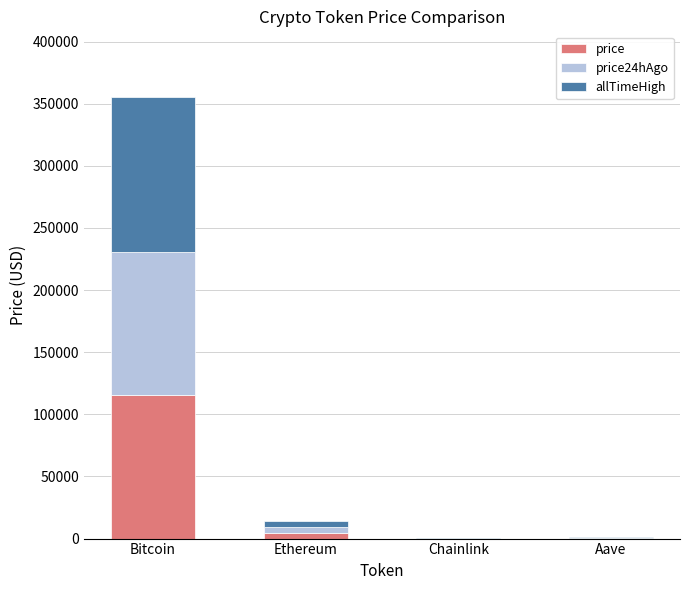

What is the highest value of the price series?

115826.0